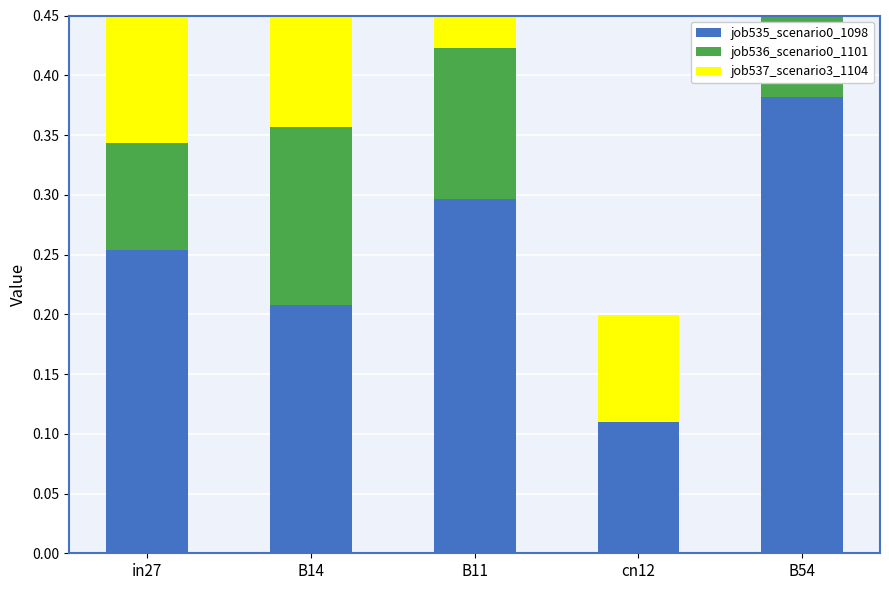

What is the difference between the maximum and second lowest values in the job536_scenario0_1101 series?

0.1